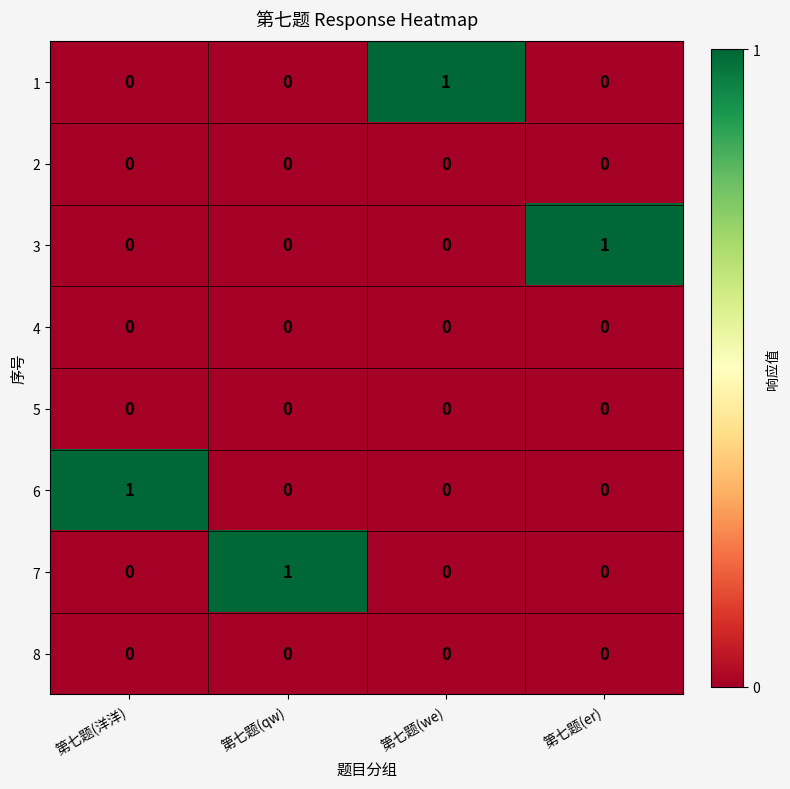

What is the maximum value shown in the chart?

1